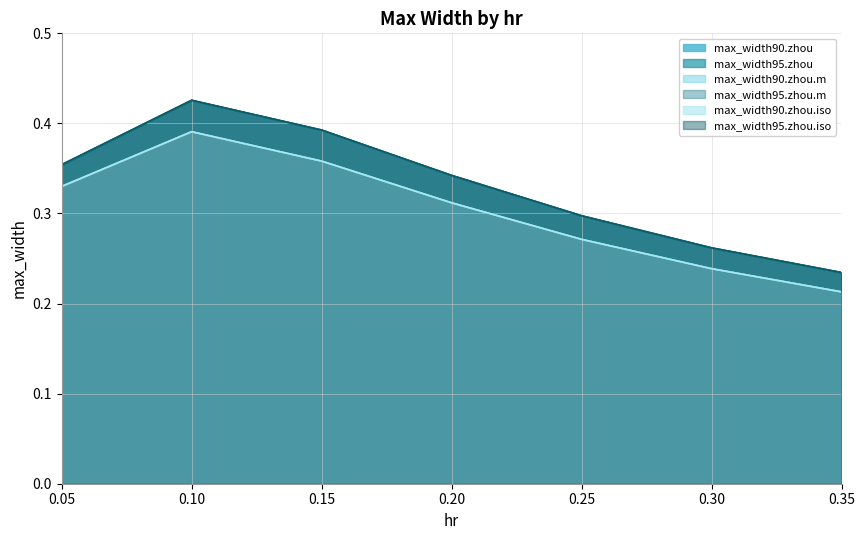

Is the value of max_width90.zhou.m at 0.1 greater than the value of max_width90.zhou.iso at 0.35?

Yes